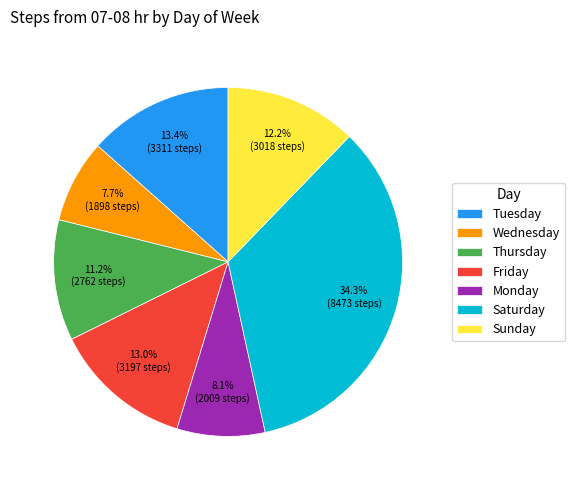

Is there any slice that represents more than half of the pie?

No